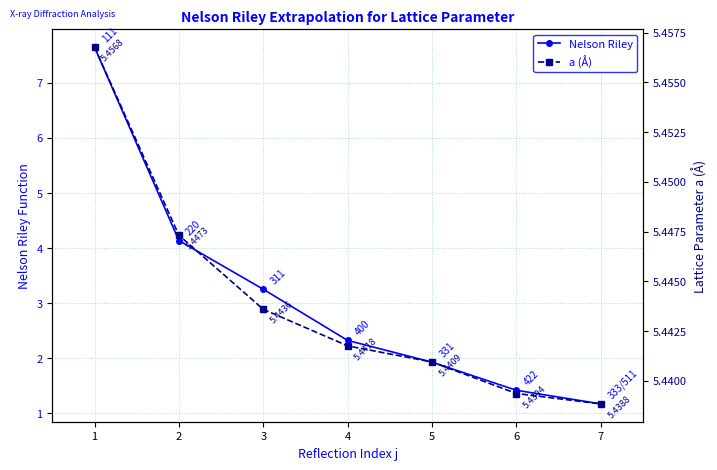

Is it true that Nelson Riley equals 10.8 at 1?

False